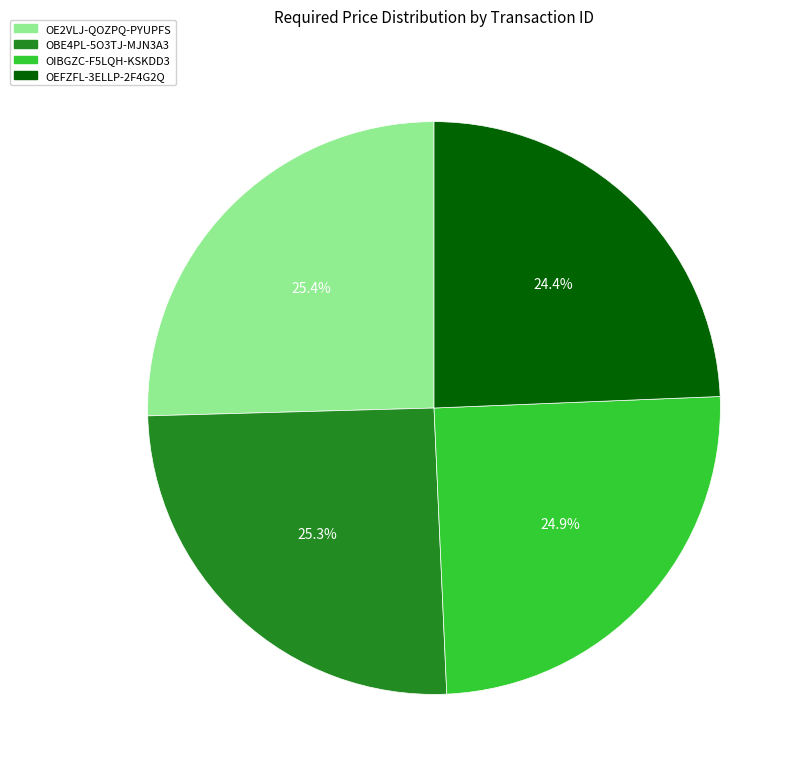

Which category has the smallest portion of the pie?

OEFZFL-3ELLP-2F4G2Q